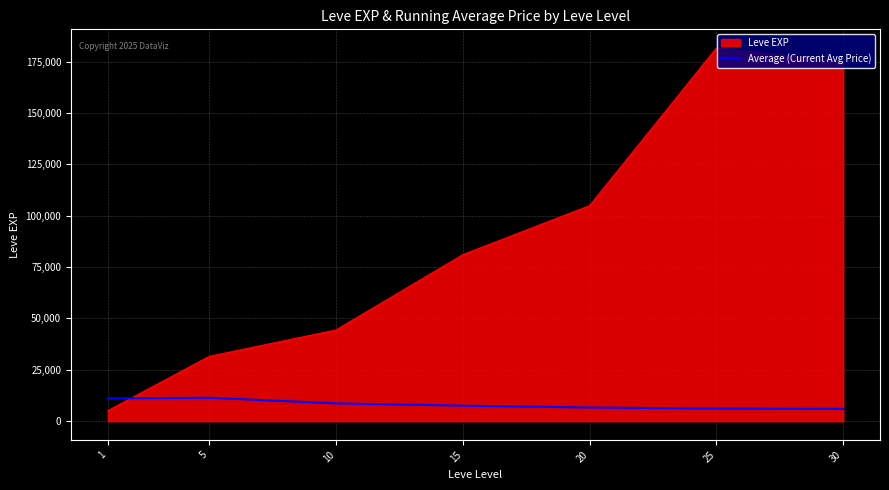

At which category does the chart reach its peak across all series?

25